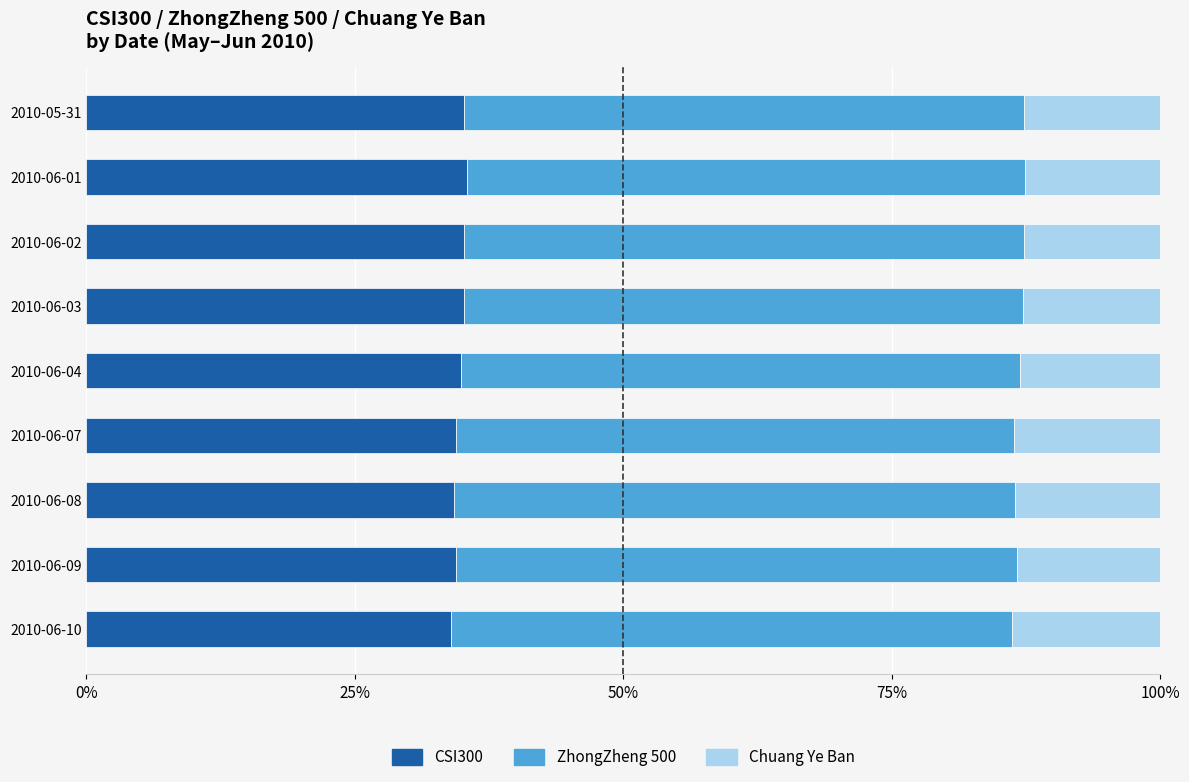

What is the total value across all series at 2010-06-07?

100.0